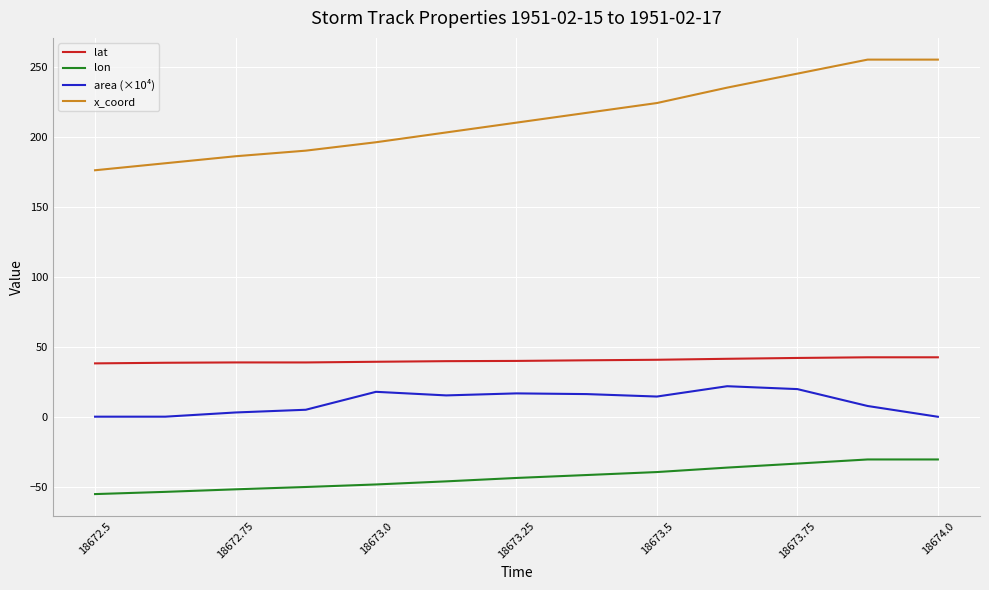

True or false: x_coord and area (×10⁴) intersect in this chart.

False